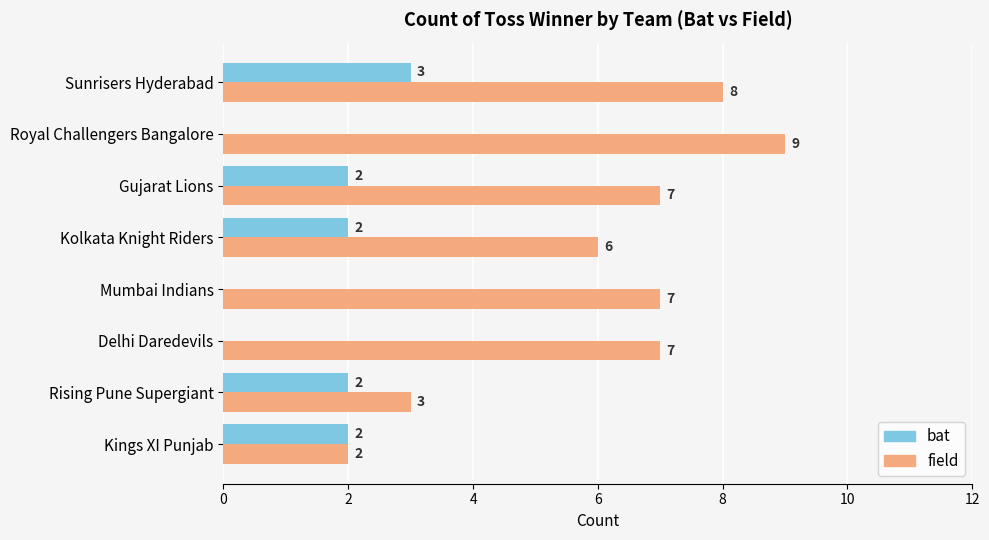

How many bat values are between 0 and 2?

7